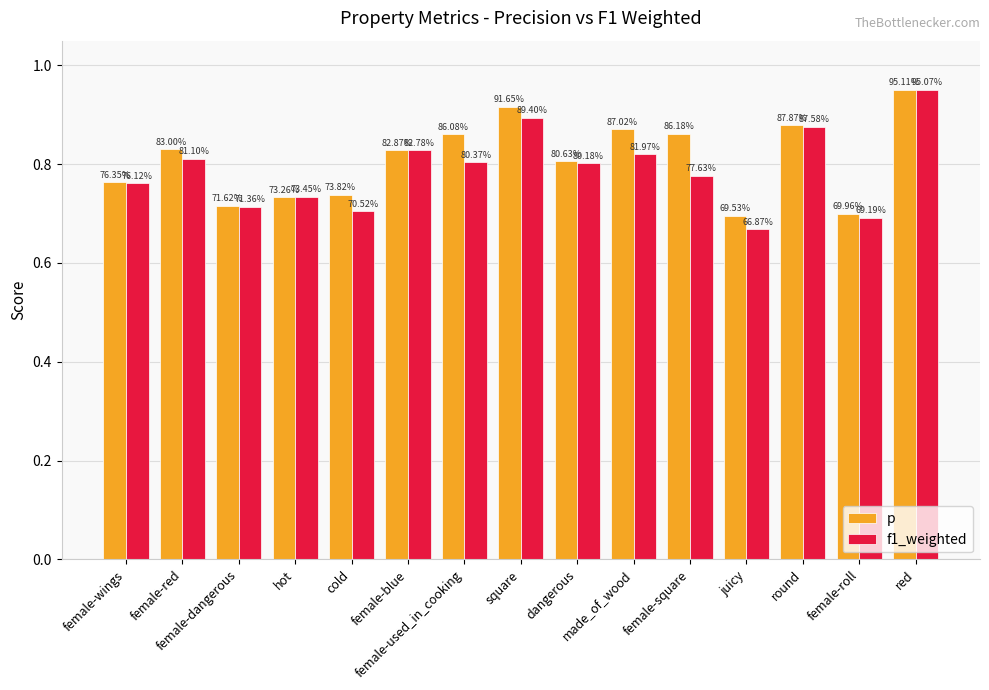

How many groups of bars are there?

15